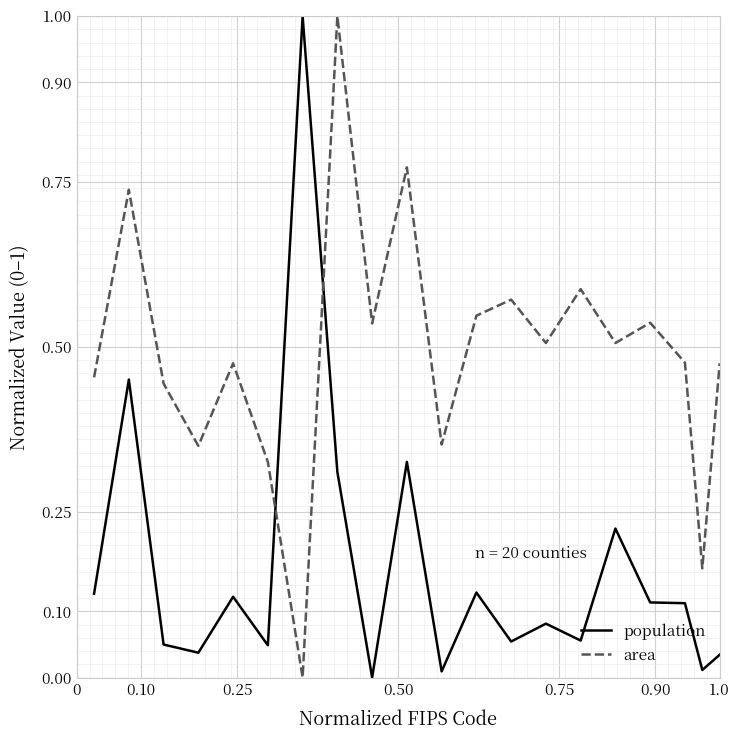

List the series in order of their overall mean, lowest first.

population, area